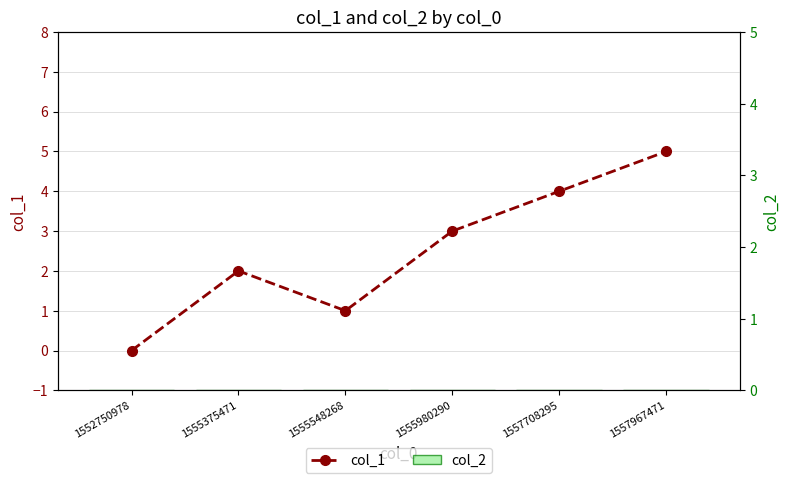

What is the value of the col_1 bar at the 5th from the left?

4